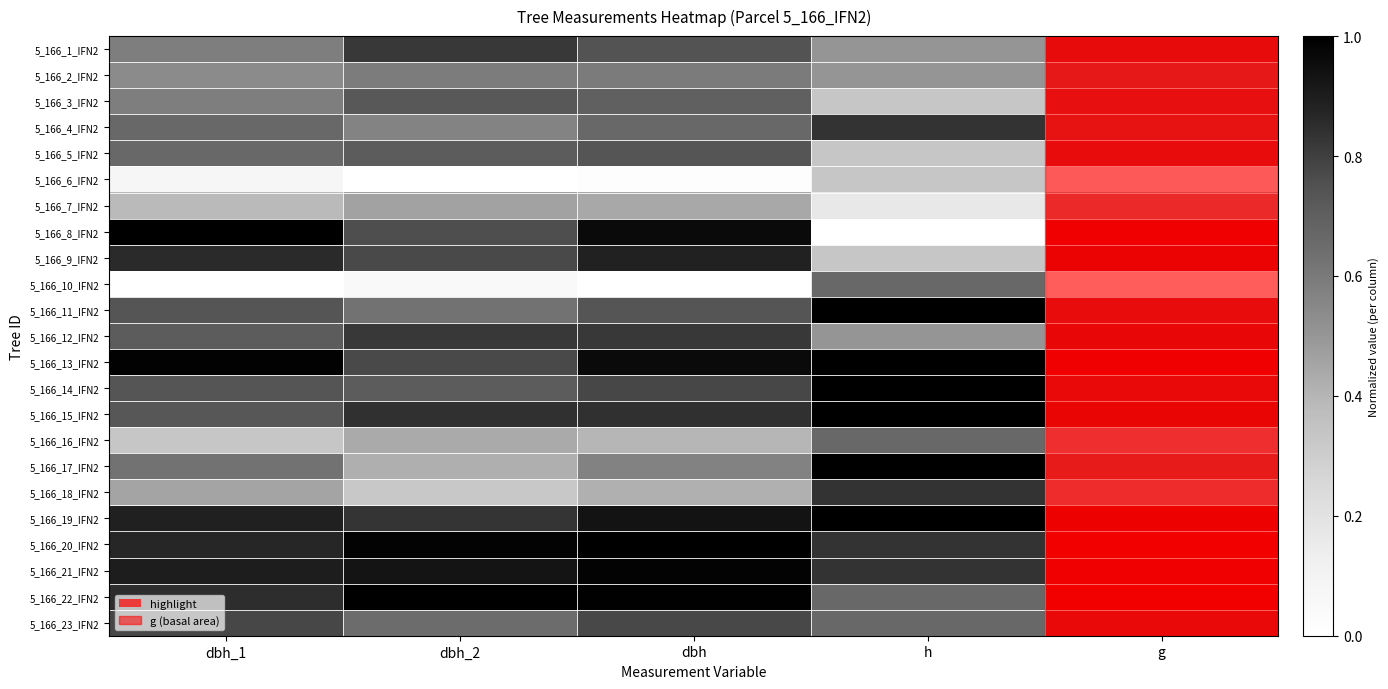

At which category is the sum across all series the highest?

dbh